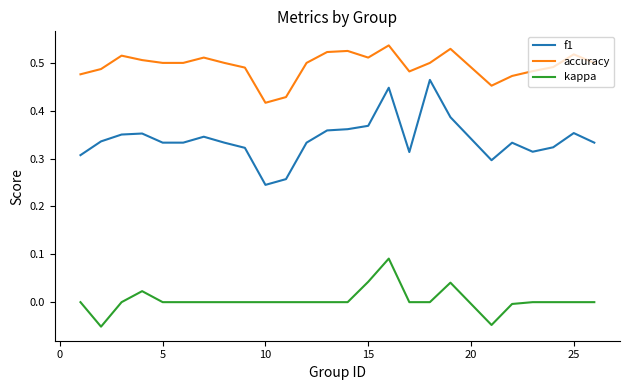

Rank the series by their maximum value, from highest to lowest.

accuracy, f1, kappa